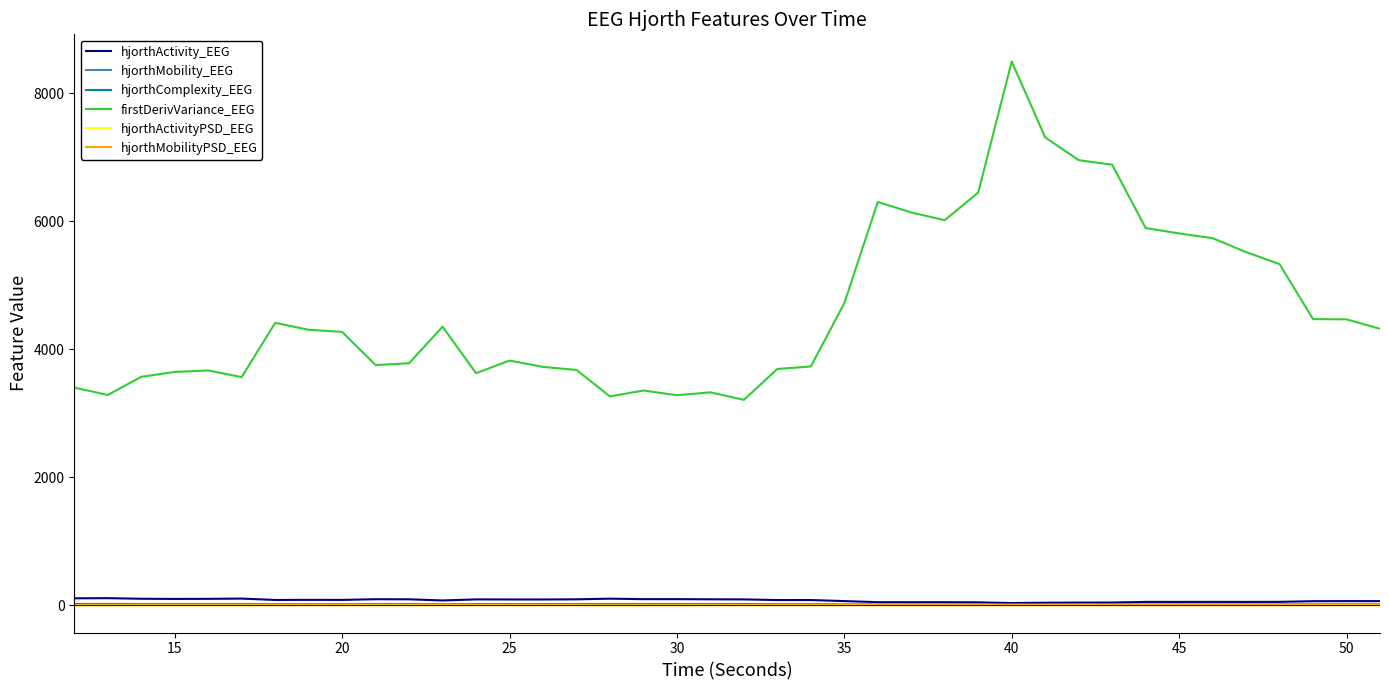

What is the greatest value displayed?

8493.9